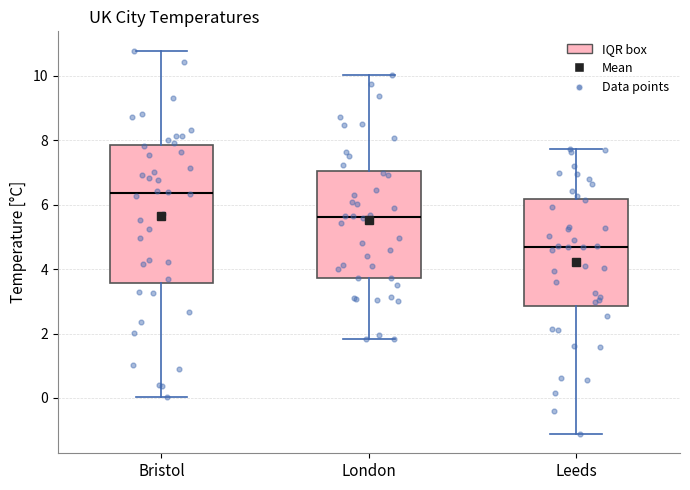

Reading left to right, transcribe this box plot: for each box, give where its median line is, the range the box spans, and where its two whiskers end, as read against the y-axis. The values are not printed on the chart, so give them approximately, as read against the axis.

Bristol: median 6.4, box 3.6 to 7.8, whiskers 0.0 to 10.8
London: median 5.6, box 3.8 to 7.0, whiskers 1.8 to 10.0
Leeds: median 4.6, box 2.8 to 6.2, whiskers -1.2 to 7.8